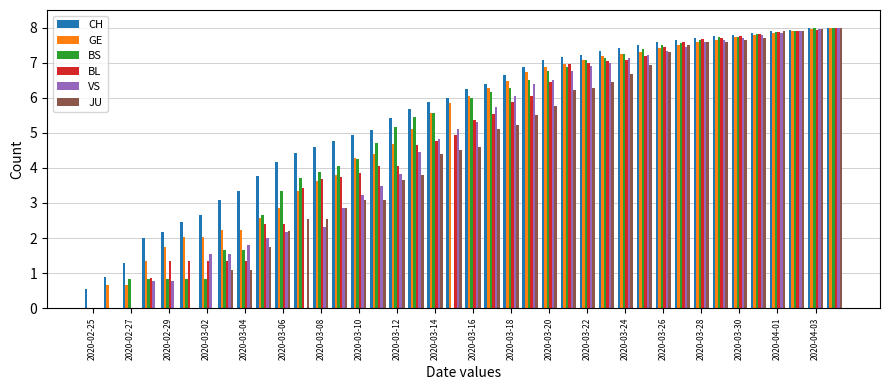

How many groups of bars are there?

40